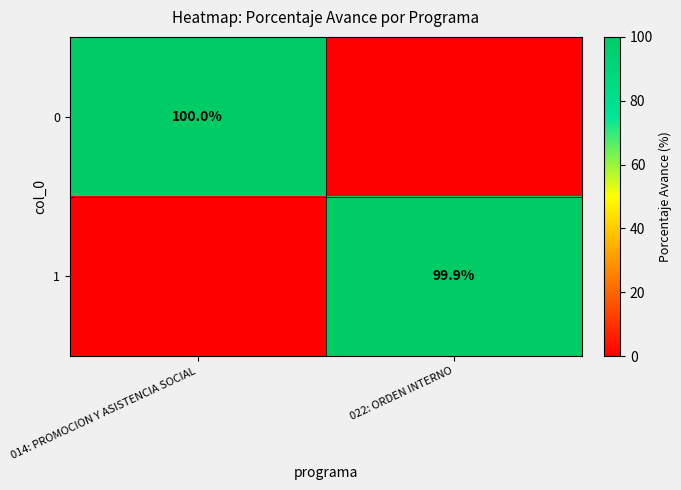

Is it true that 1 equals 40.7 at 022: ORDEN INTERNO?

False